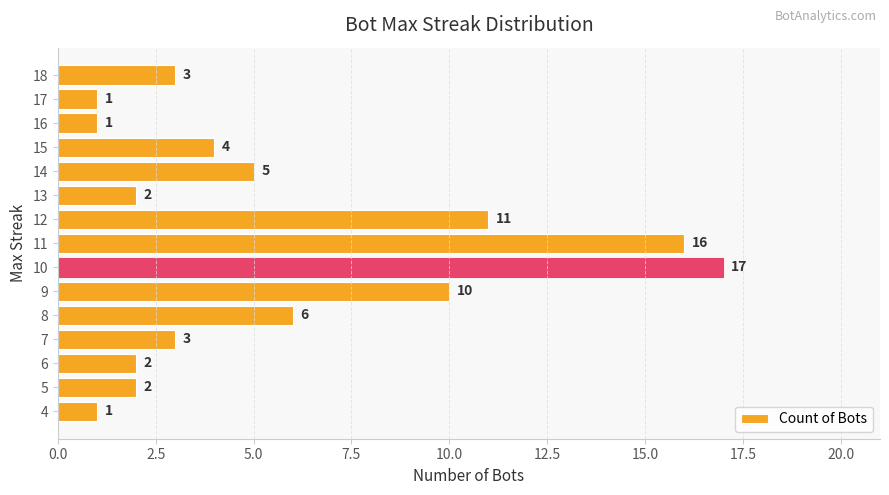

Approximately how many times larger is the value at 7 compared to 5?

1.5